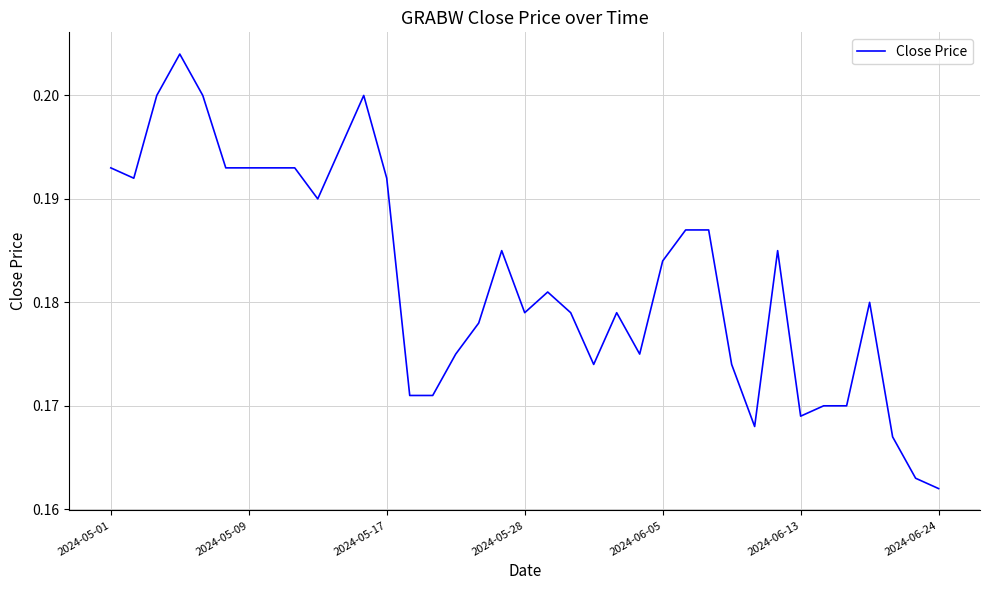

Which label corresponds to the smallest value in the chart?

2024-06-24